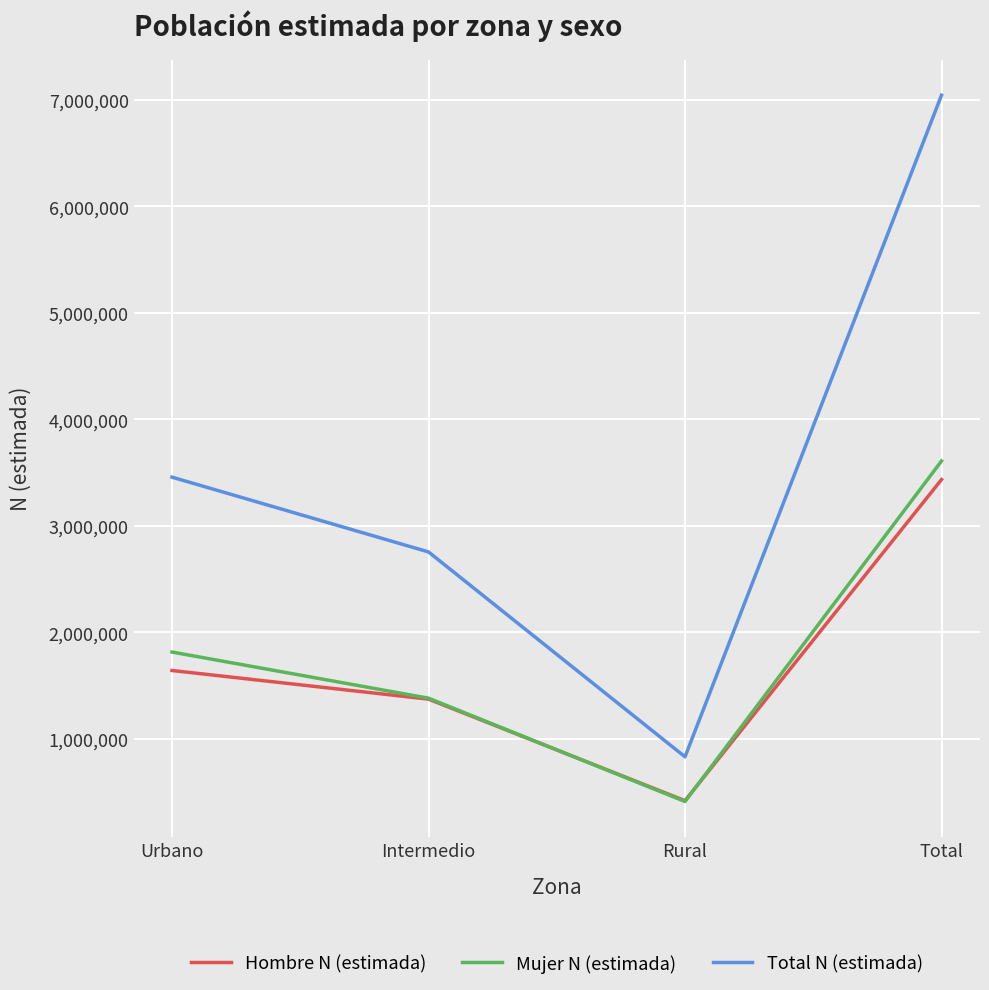

True or false: Hombre N (estimada) and Total N (estimada) cross at least once.

False